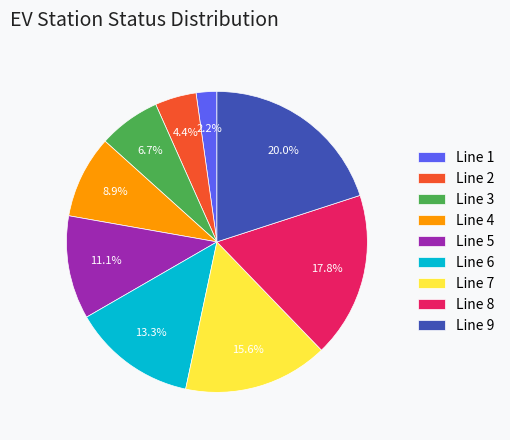

Is there a majority slice in this chart?

No